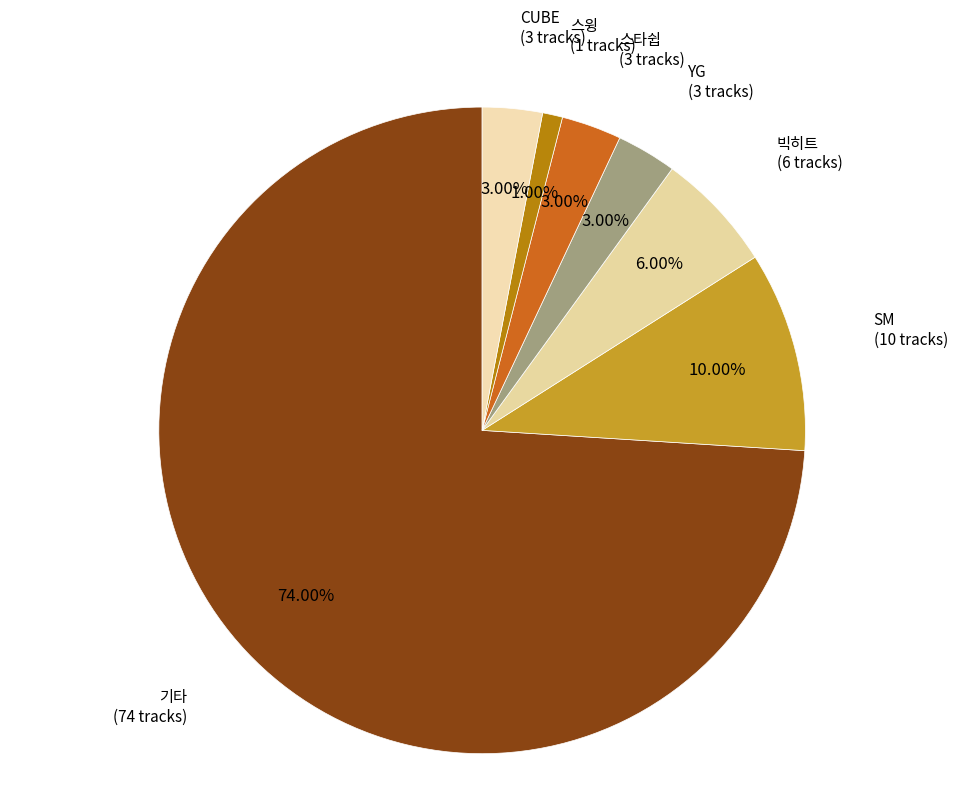

How many slices are in this pie chart?

7